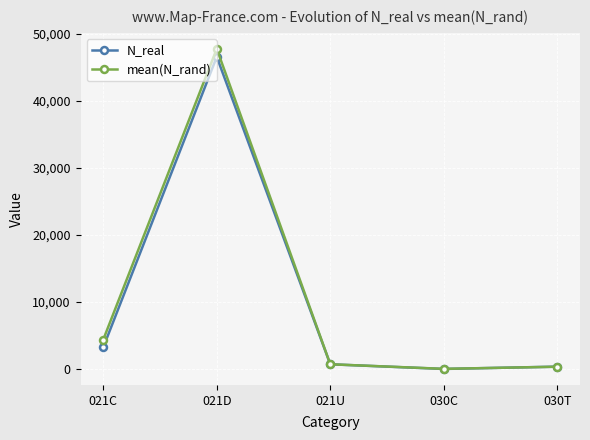

Which series has the largest range (max minus min)?

mean(N_rand)